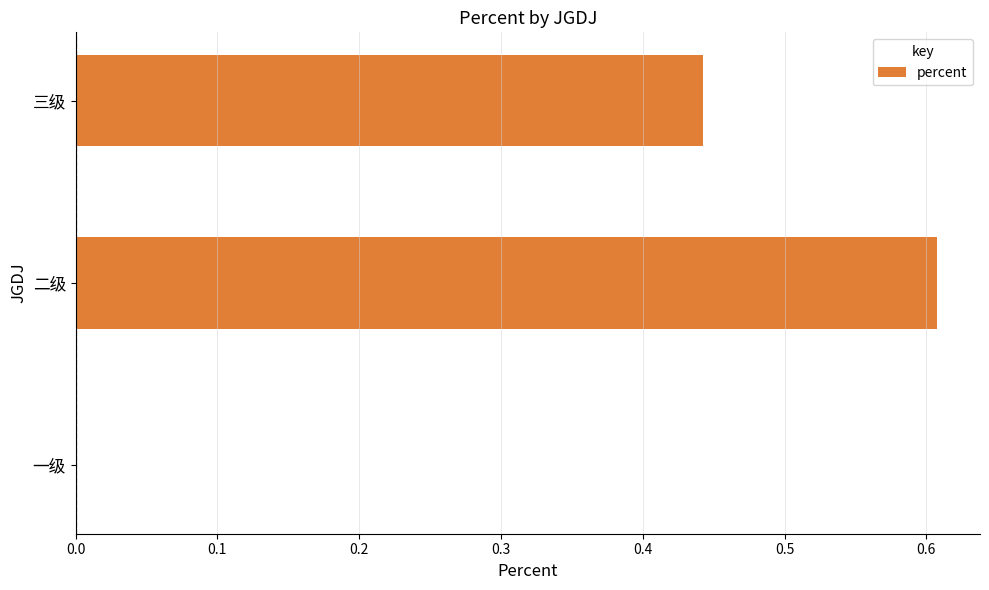

The value at 一级 is 0.0. True or false?

True